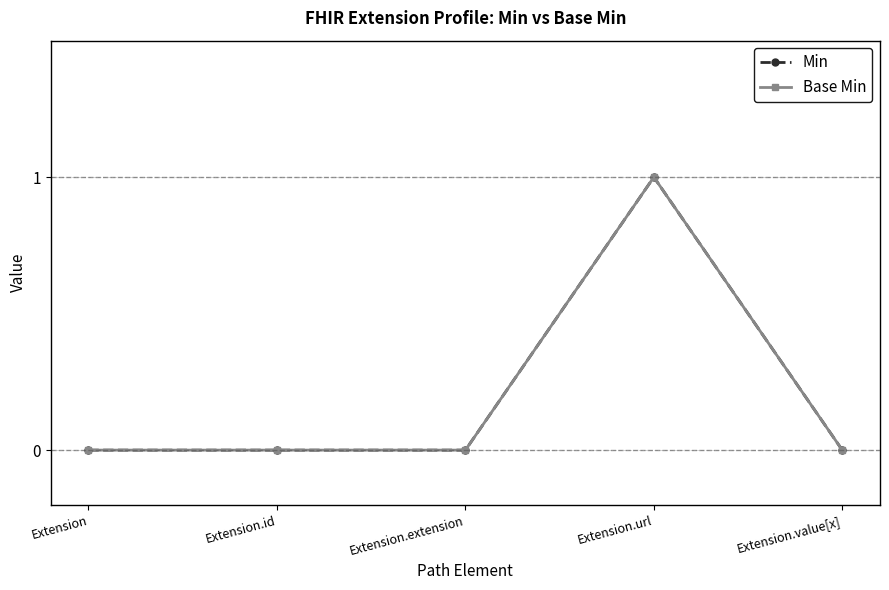

Does the chart have visible grid lines?

Yes